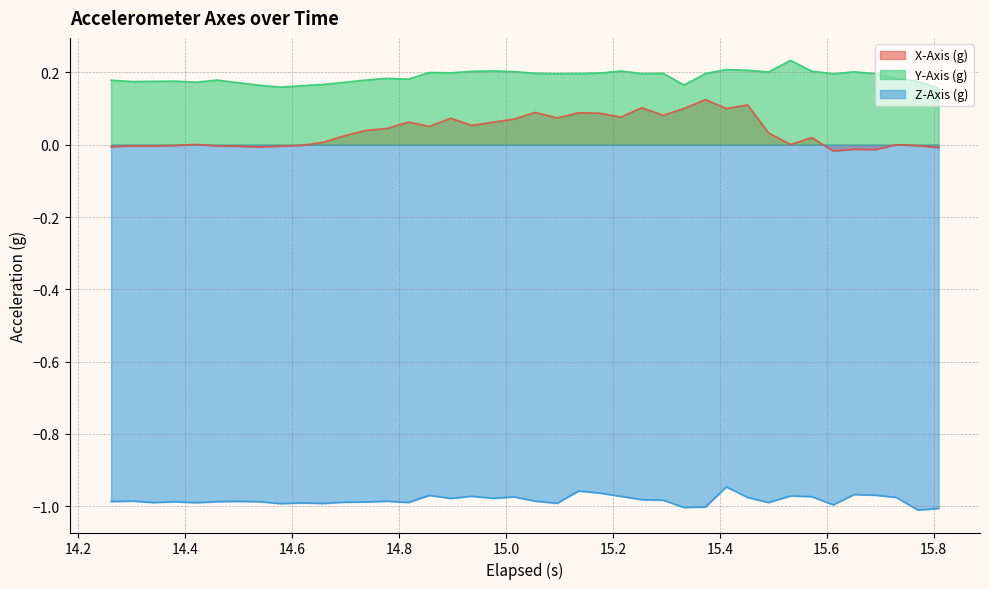

Which series has the largest total across all categories?

Y-Axis (g)